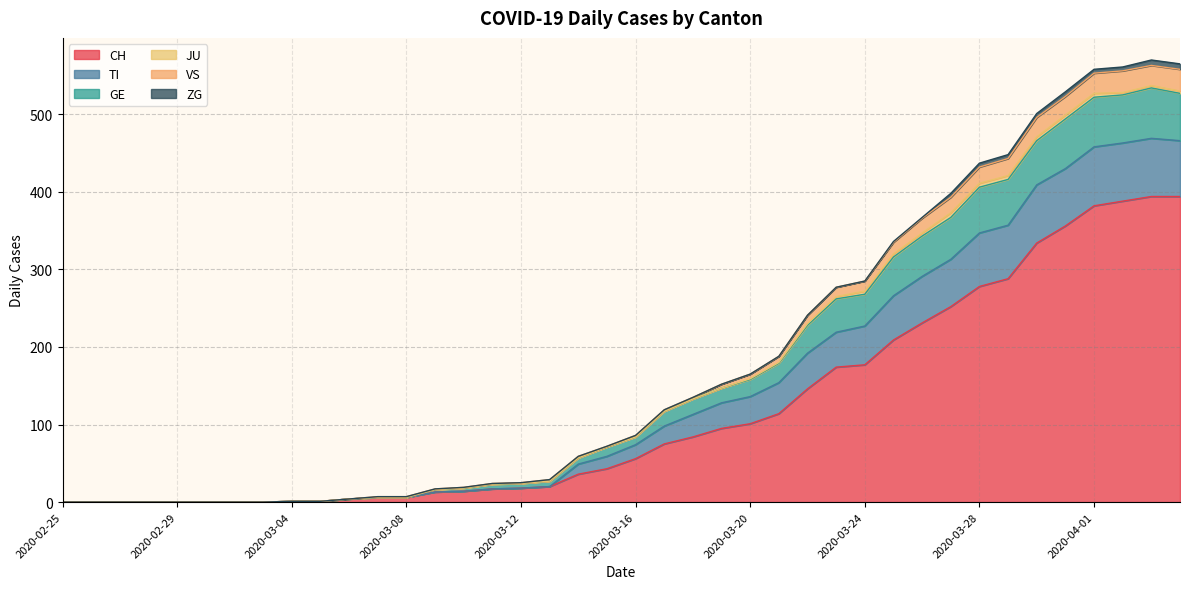

True or false: GE and VS cross at least once.

False